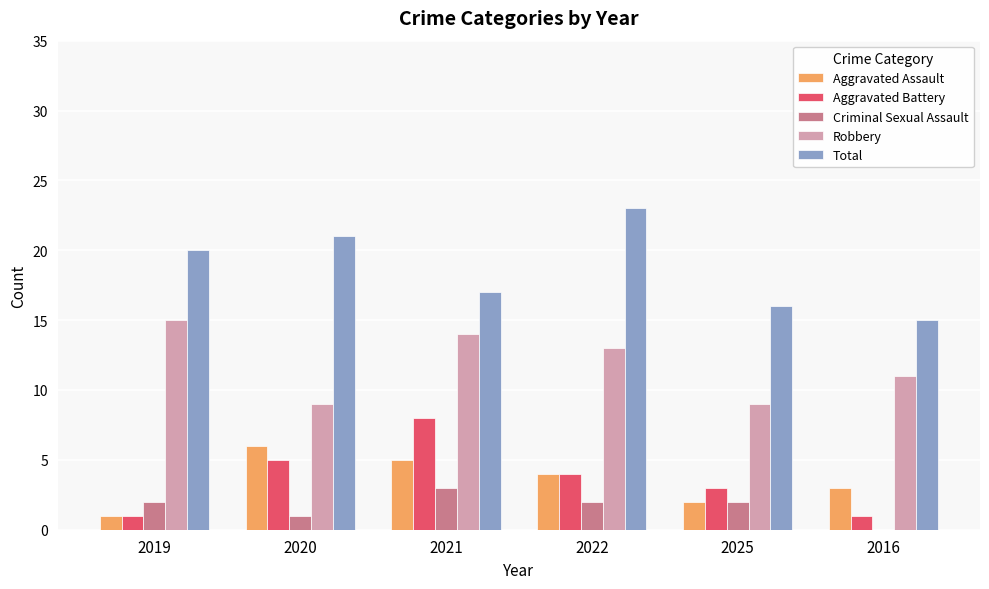

Is the value of Robbery at 2022 greater than the value of Aggravated Battery at 2021?

Yes